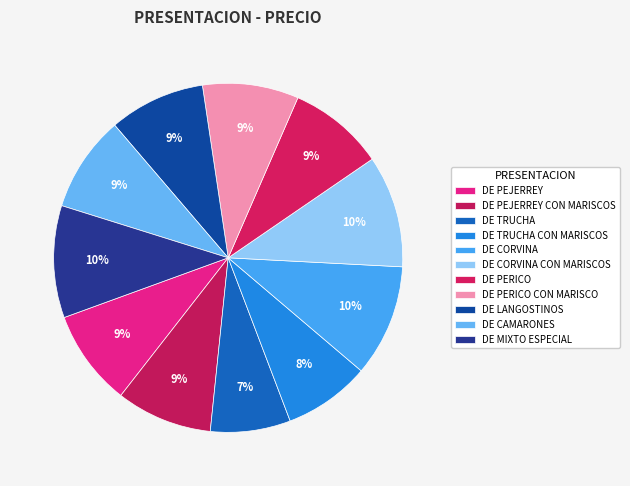

Approximately how many times larger is the value at DE PERICO CON MARISCO compared to DE MIXTO ESPECIAL?

0.9